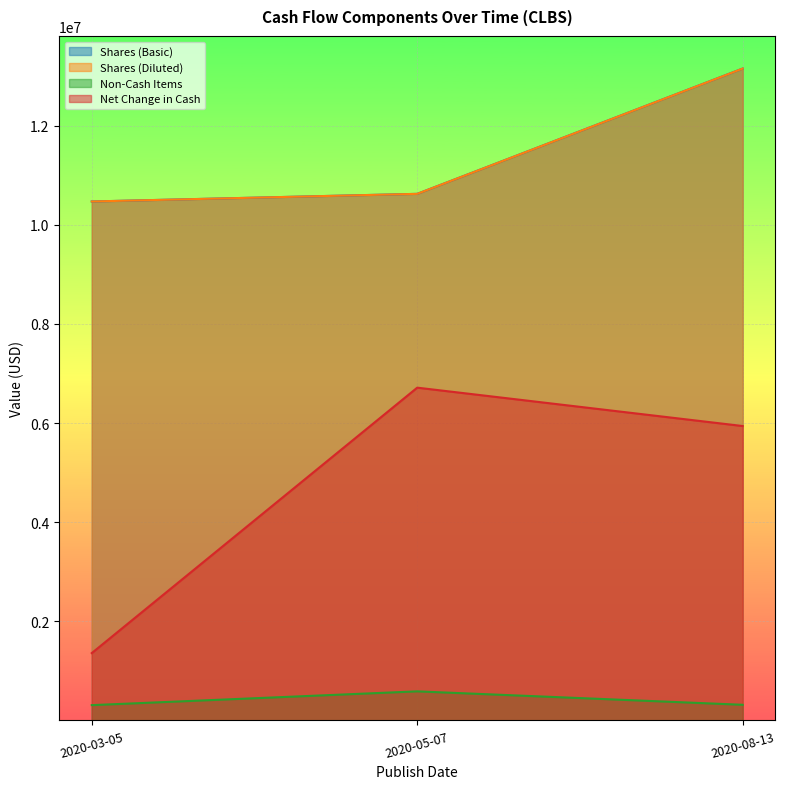

What is the label of the 3rd point from the right?

2020-03-05